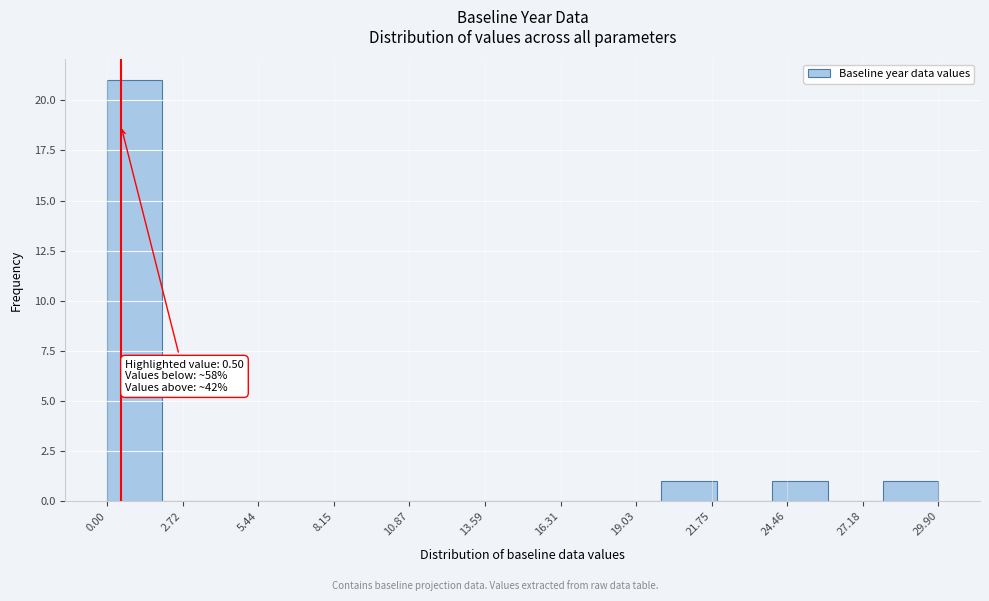

Read against the x-axis, roughly where is the centre of the tallest bar?

1.0